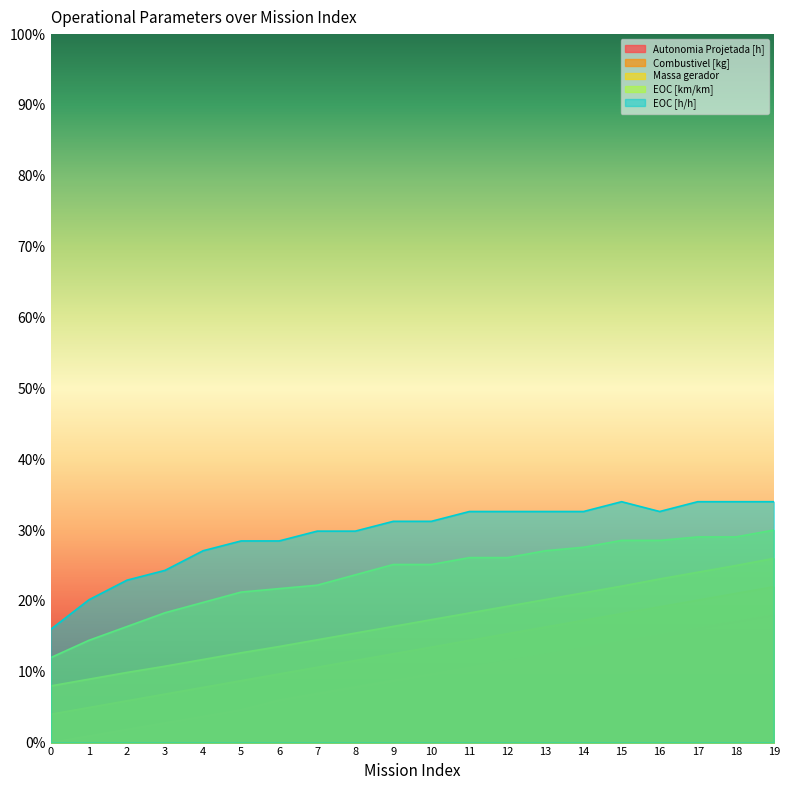

What is the difference between the maximum and minimum values in the Massa gerador series?

0.2